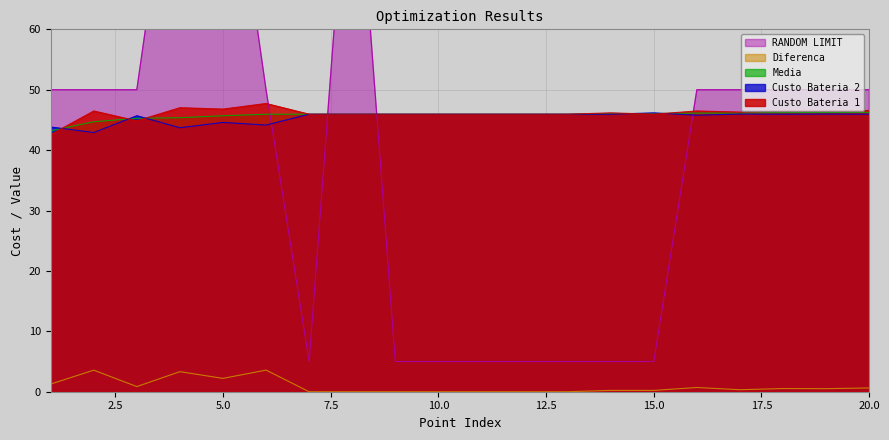

How many data points in Diferenca are above 0?

13